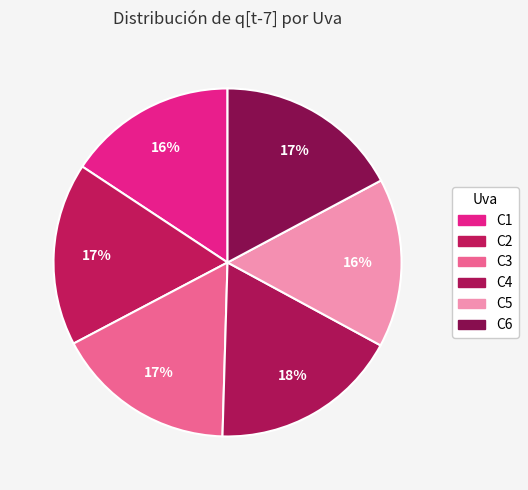

To the nearest percent, what is the difference between the largest and smallest slice percentages?

2%